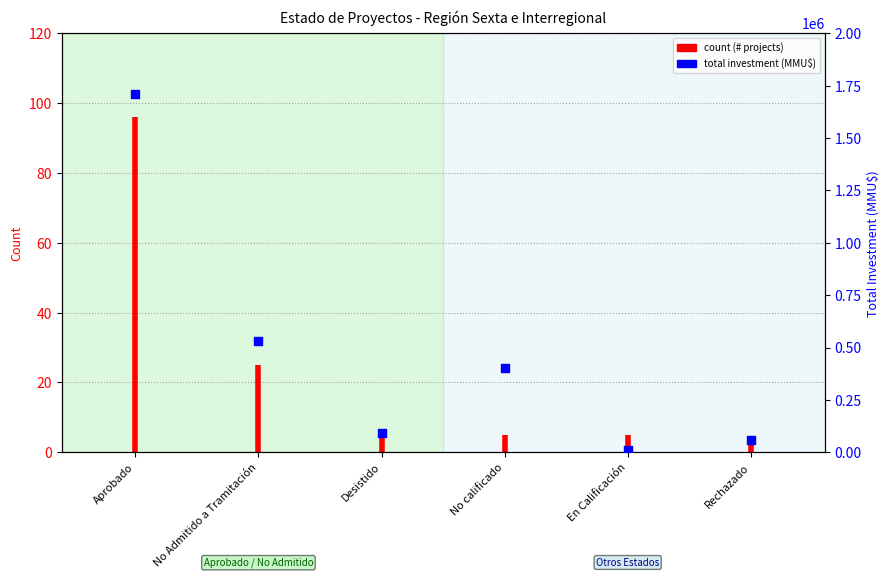

Between En Calificación and No Admitido a Tramitación, which is larger?

No Admitido a Tramitación